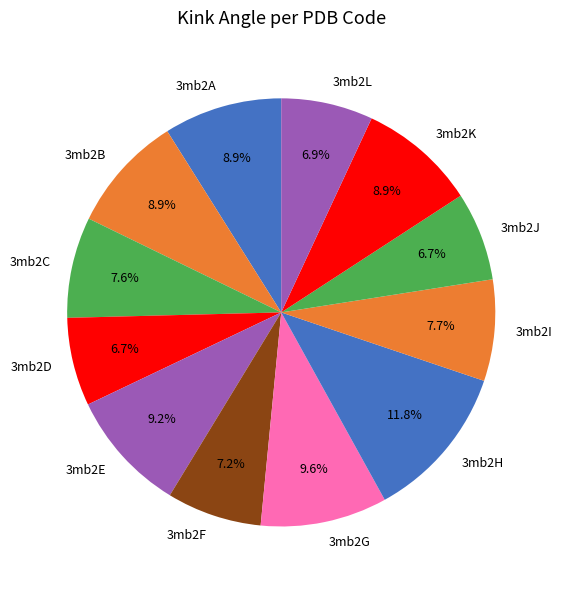

Does 3mb2D account for over 50% of the chart?

No